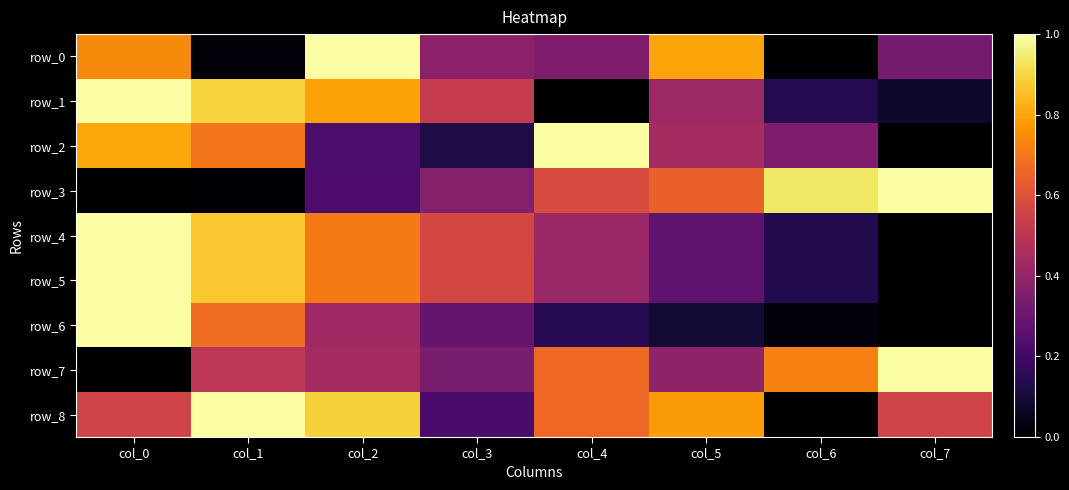

Rank the series at col_3 from highest to lowest value.

row_5, row_4, row_1, row_0, row_3, row_7, row_6, row_8, row_2